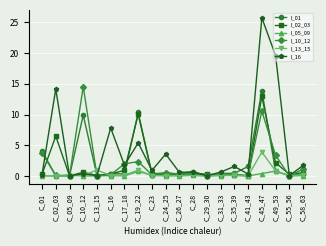

Which series has the largest range (max minus min)?

I_16